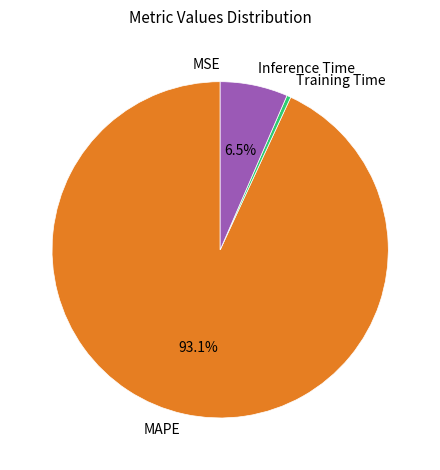

Approximately how many times larger is the value at MAPE compared to Inference Time?

14.3